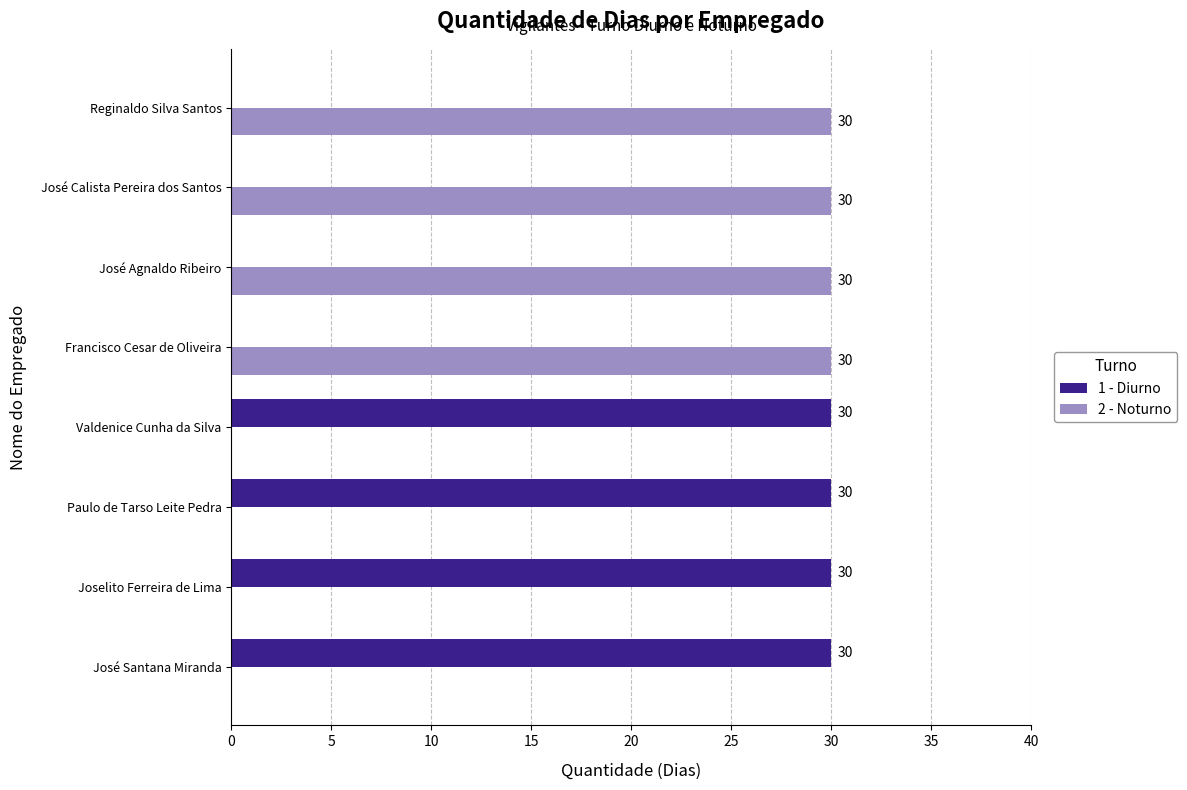

Is the value of 1 - Diurno at Valdenice Cunha da Silva greater than the value of 2 - Noturno at José Santana Miranda?

Yes